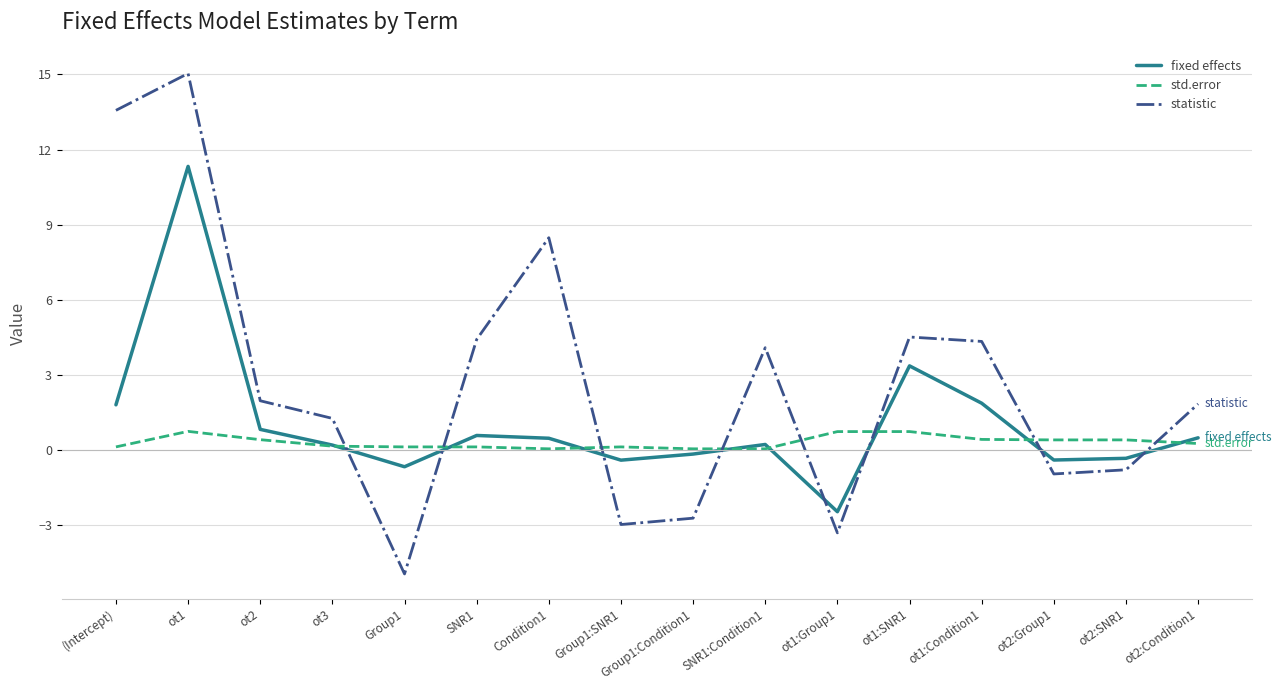

At which label does statistic reach its peak?

ot1